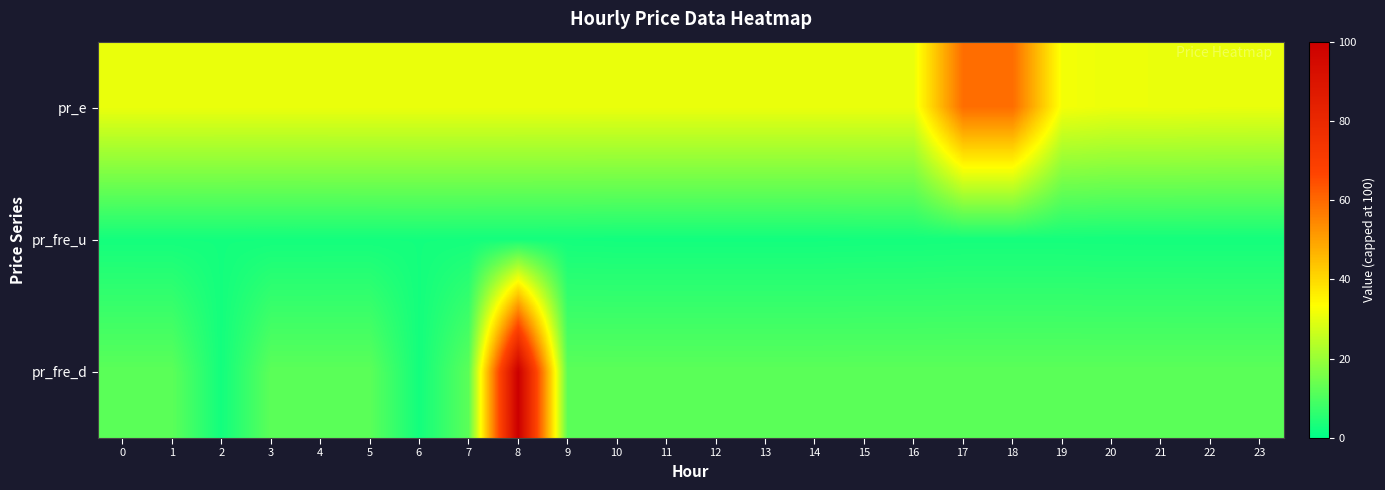

At how many categories does at least one series exceed 86?

1